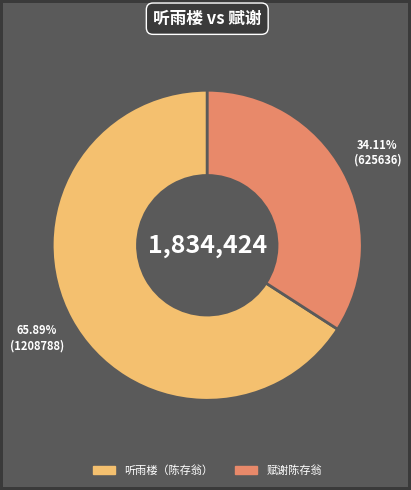

Is there any slice that represents more than half of the pie?

Yes